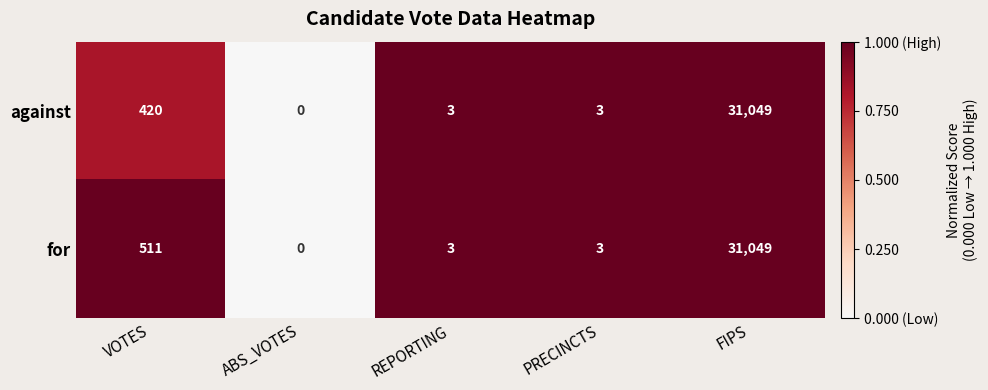

What is the difference between the maximum and minimum values in the for series?

31049